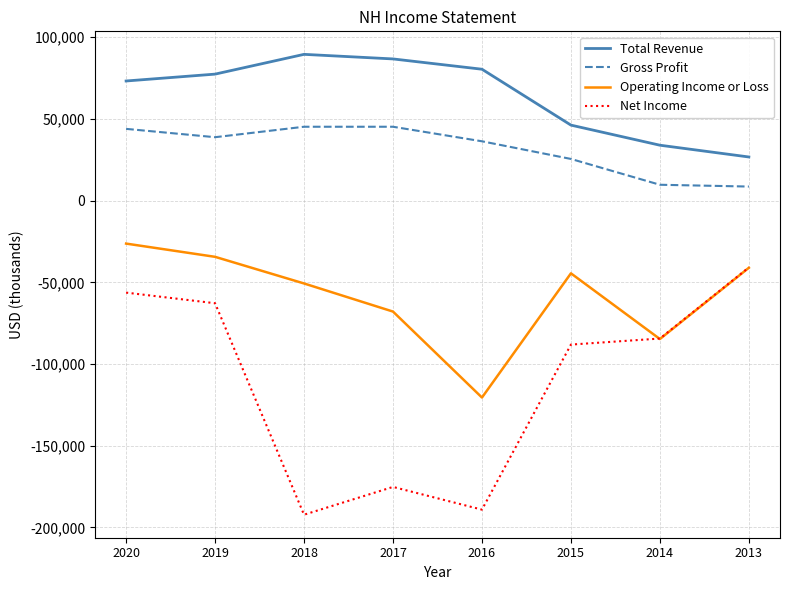

What are all the series names shown in the legend?

Total Revenue, Gross Profit, Operating Income or Loss, Net Income